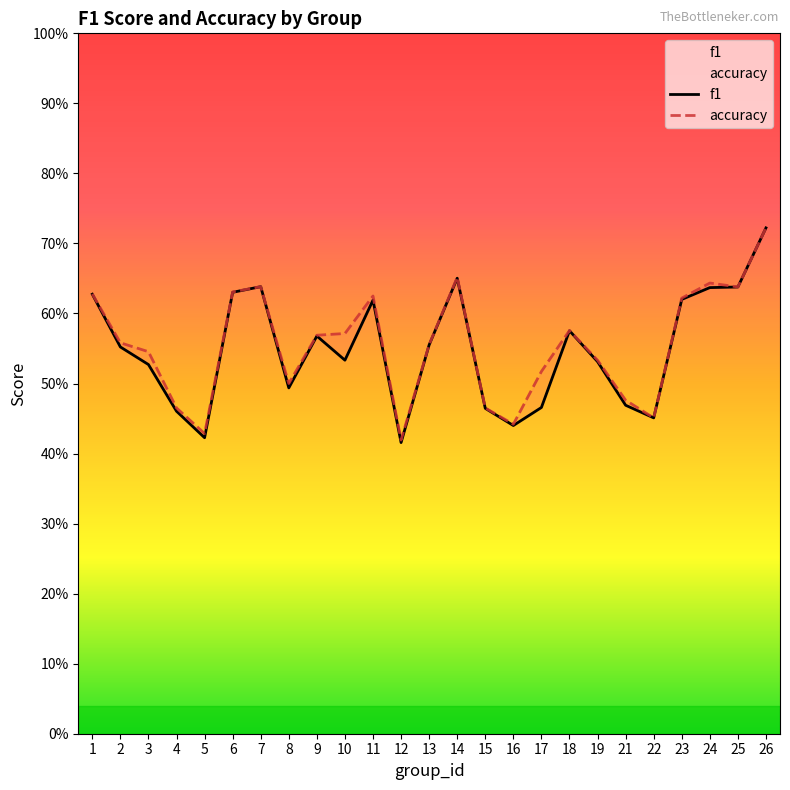

What value does the accuracy series have at 22?

0.5